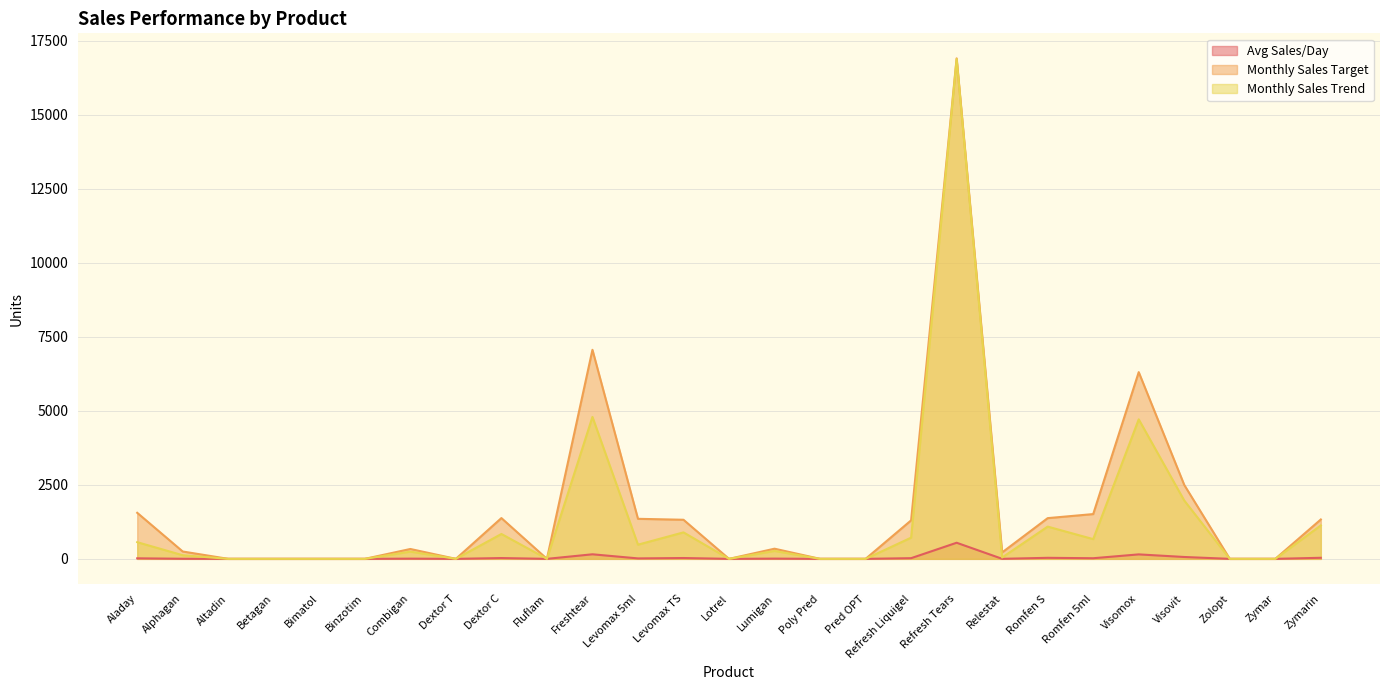

Count the number of data series in this chart.

3